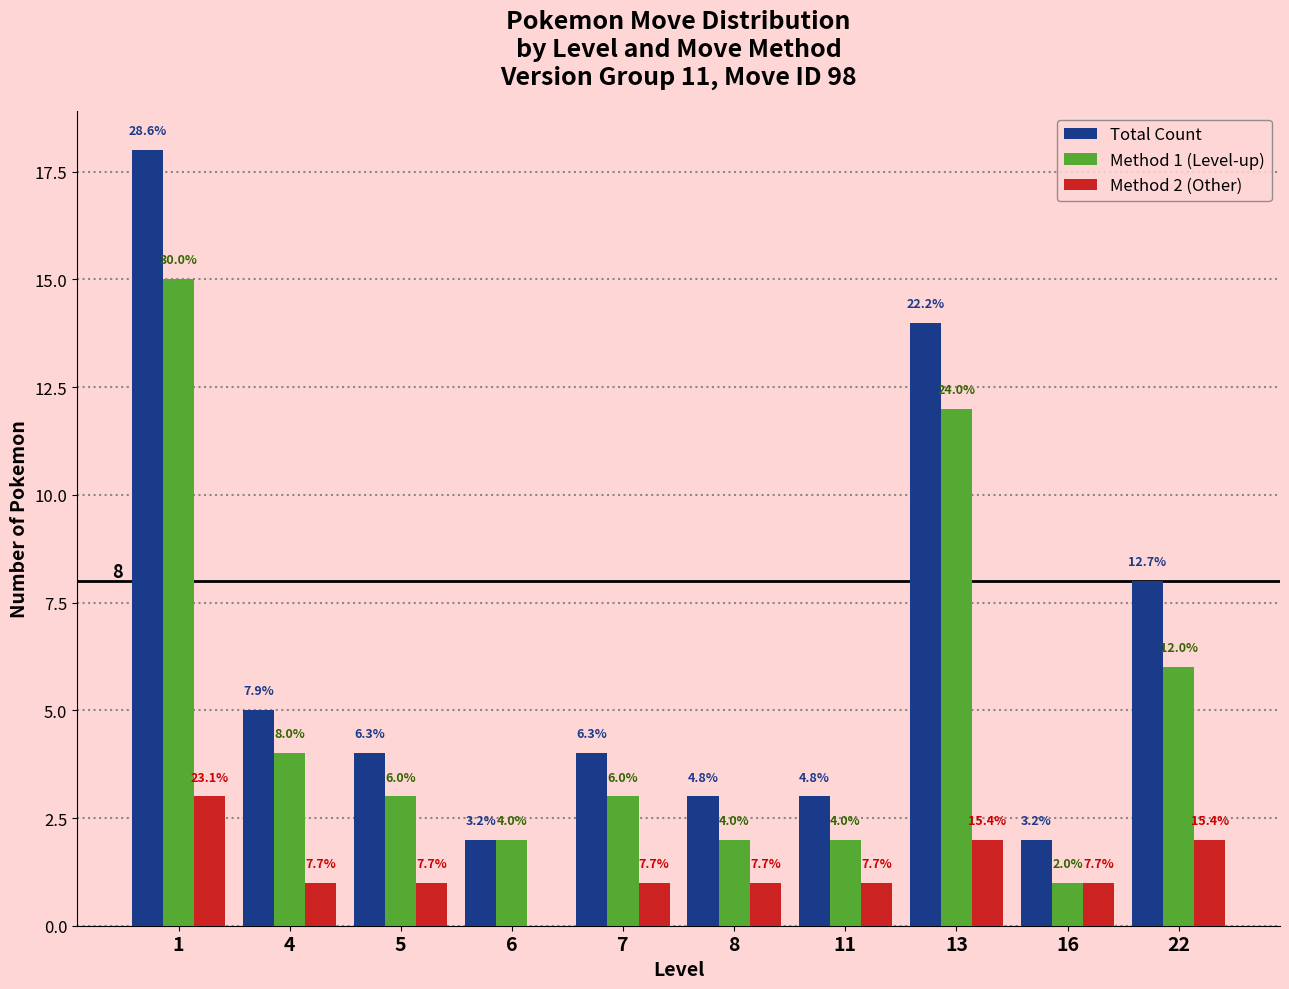

What are all the series names shown in the legend?

Total Count, Method 1 (Level-up), Method 2 (Other)